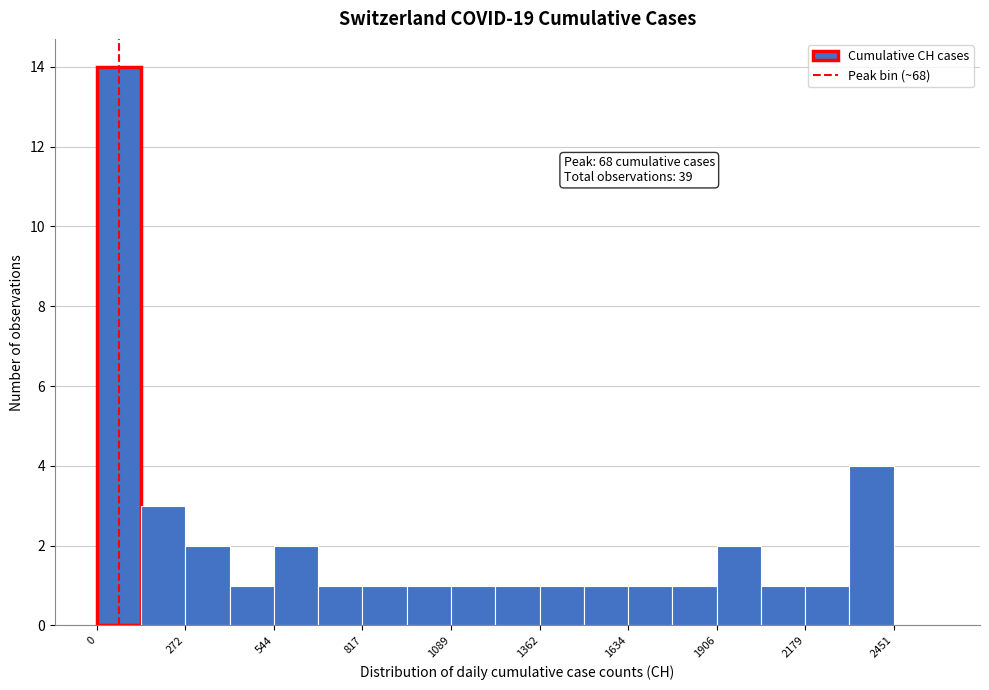

Read against the x-axis, roughly where is the centre of the tallest bar?

50